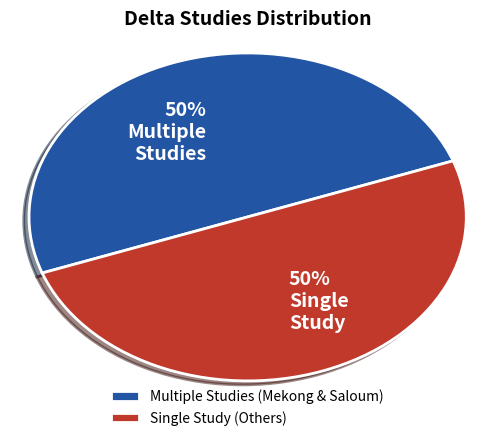

The Single Study (Others) slice represents 50% of the pie. True or false?

True